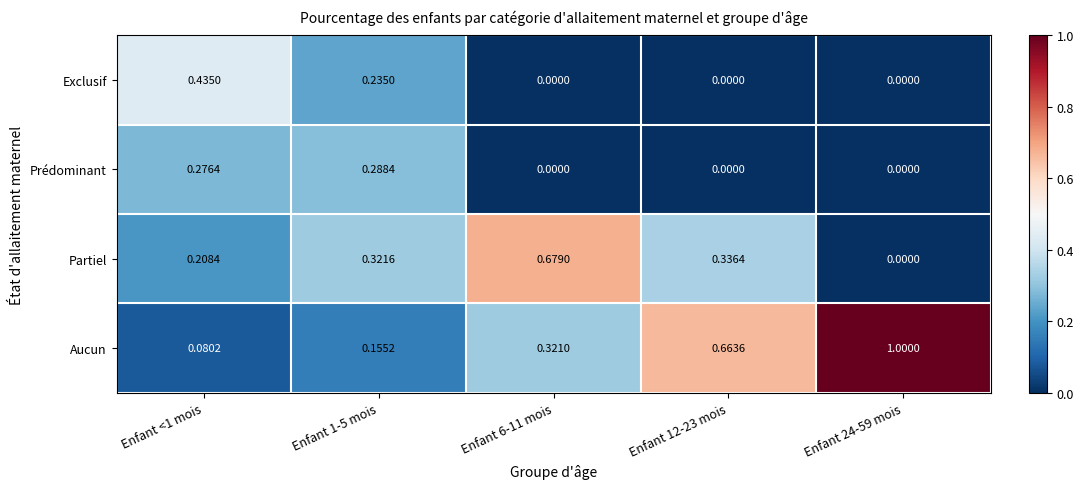

Between Enfant <1 mois and Enfant 24-59 mois, which series saw the biggest shift?

Aucun